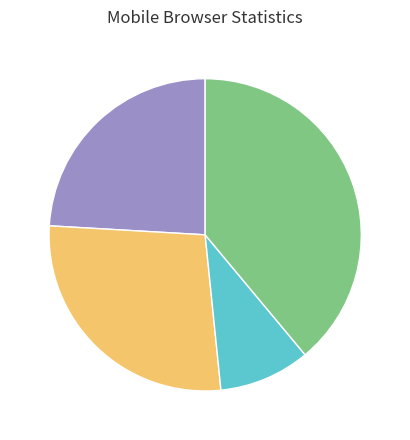

How many segments does this pie chart have?

4